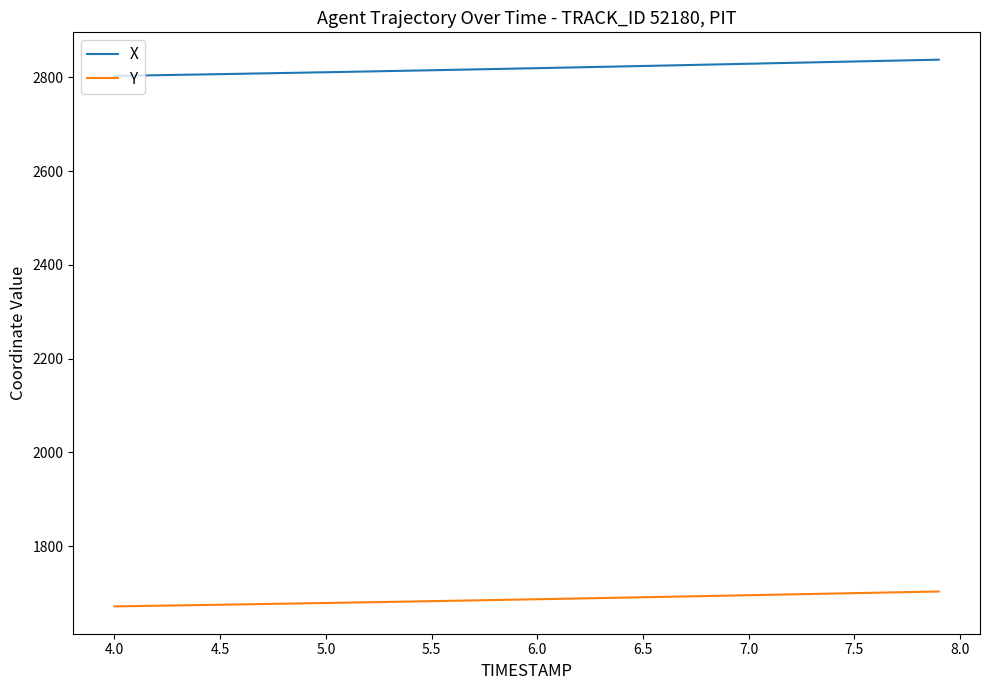

What are all the series names shown in the legend?

X, Y